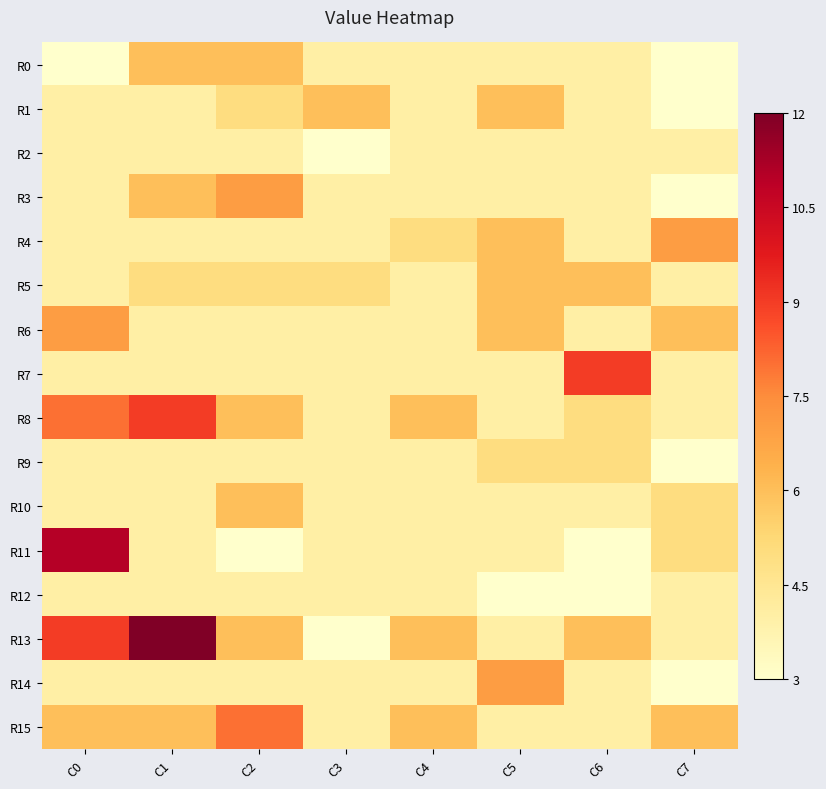

Which series changed the most between C2 and C5?

R15